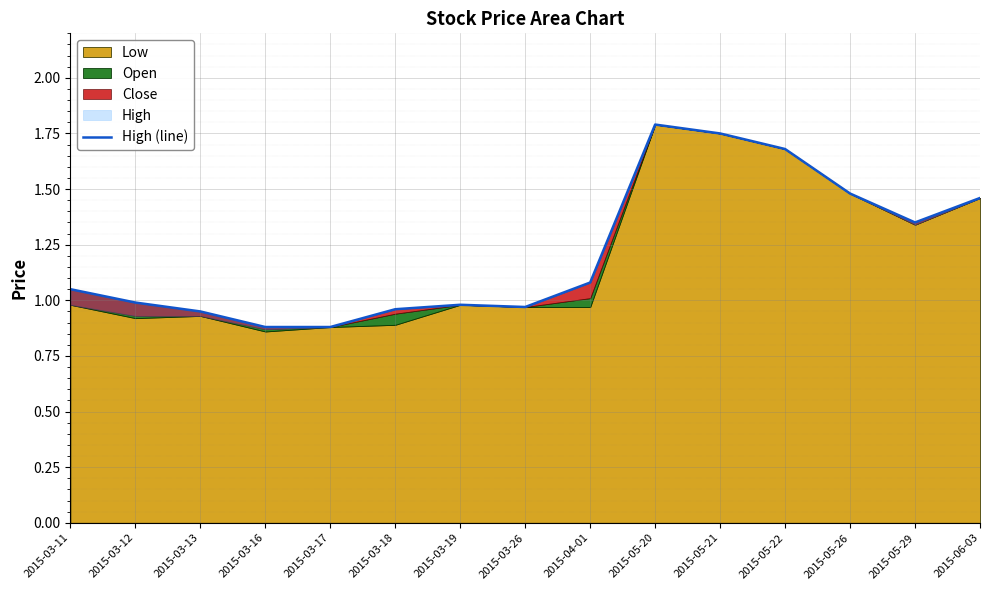

Where is the data nearest to the value 1?

2015-03-12